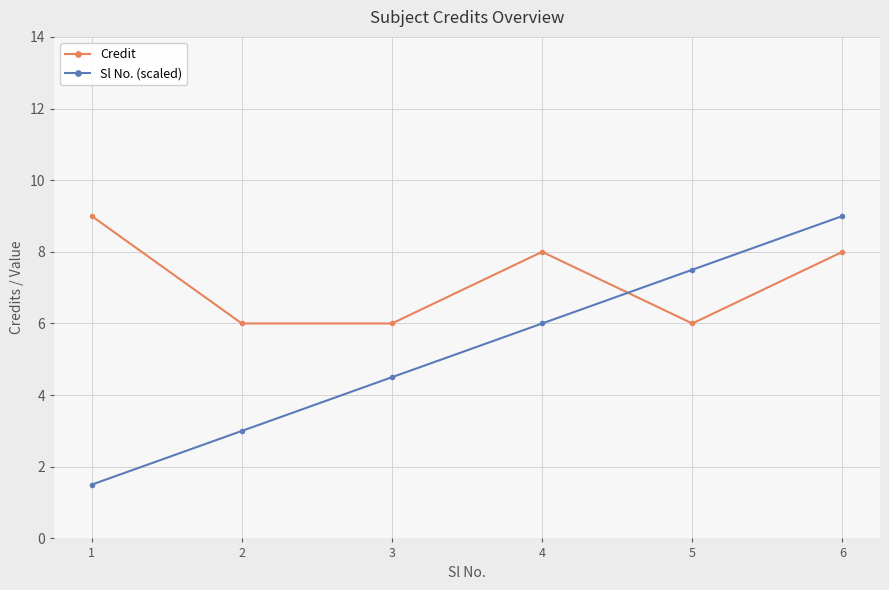

In Credit, how many points are higher than both neighbors (excluding endpoints)?

1